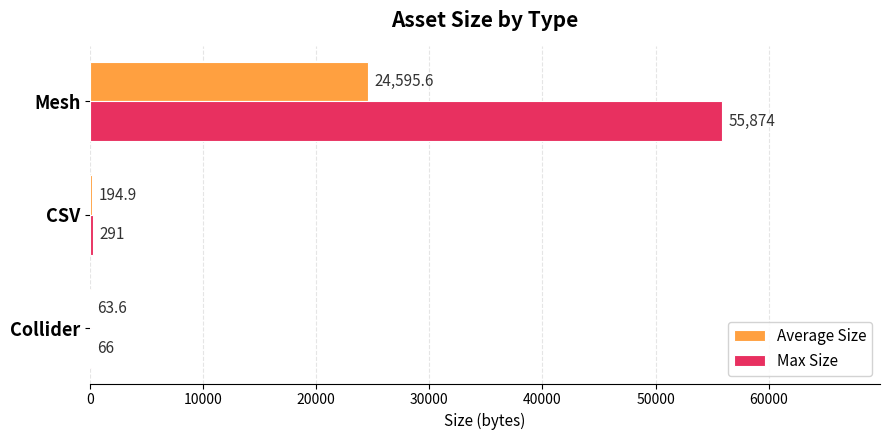

Is it true that Max Size equals 55874.0 at Mesh?

True